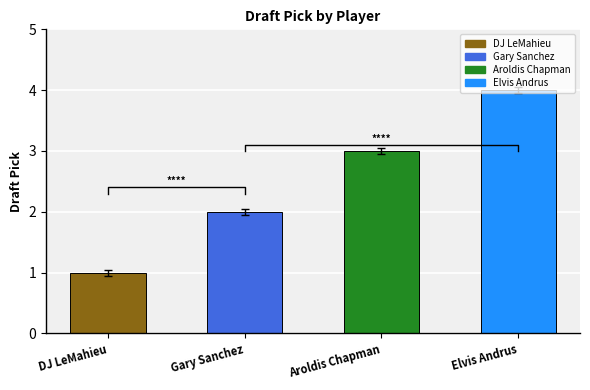

What is the difference between the maximum and minimum values?

3